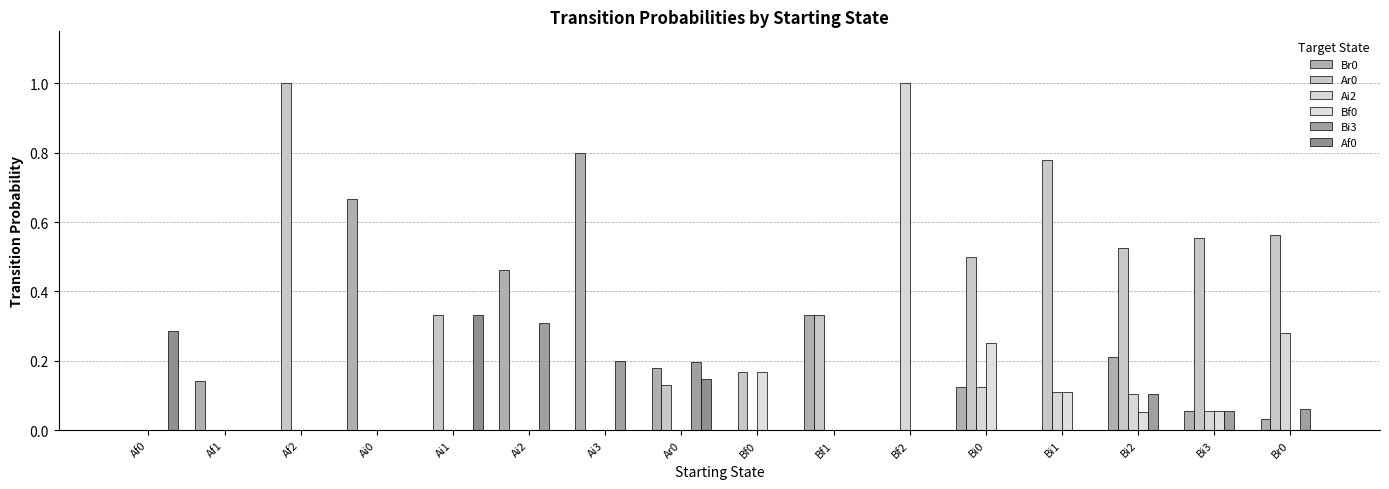

True or false: Bf0 has a value of 0.1 at Af1.

False